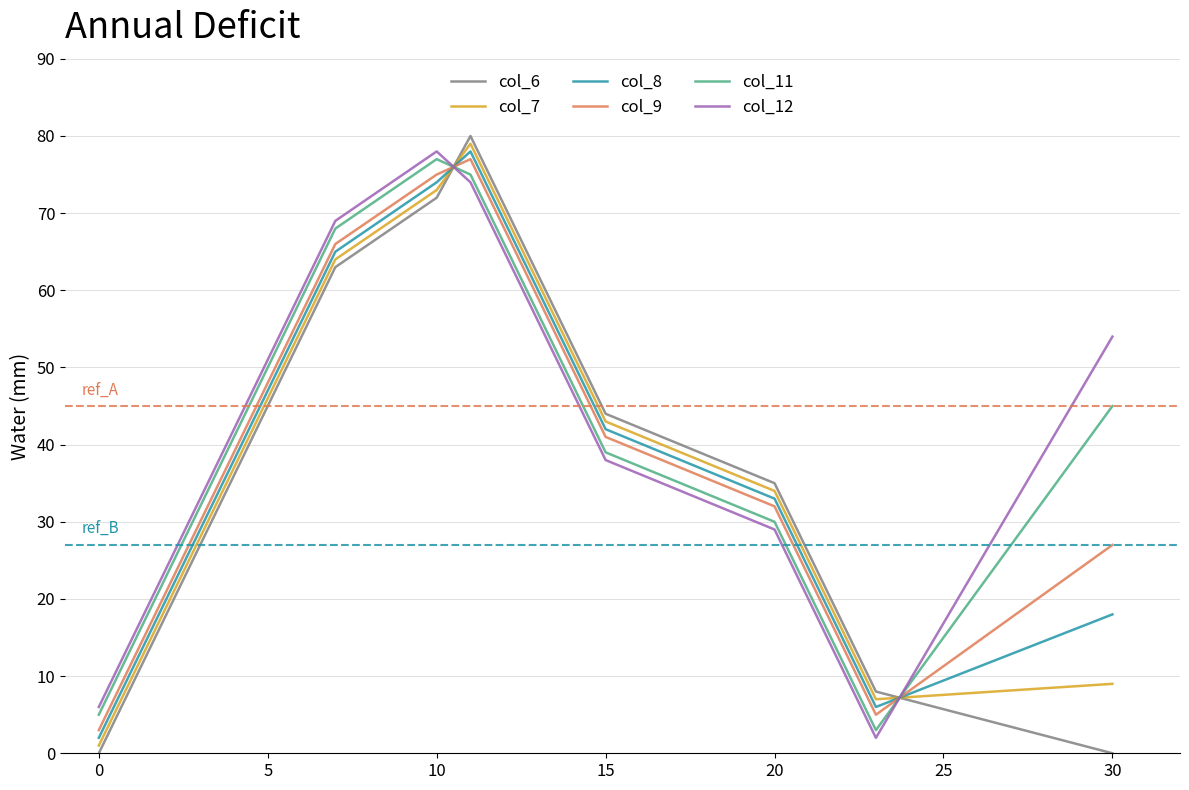

What is the maximum value shown in the chart?

80